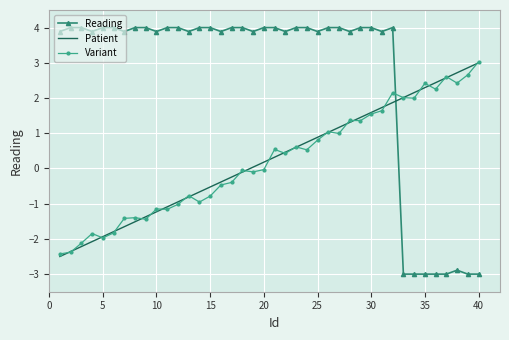

How many positive values does the Reading series have?

32